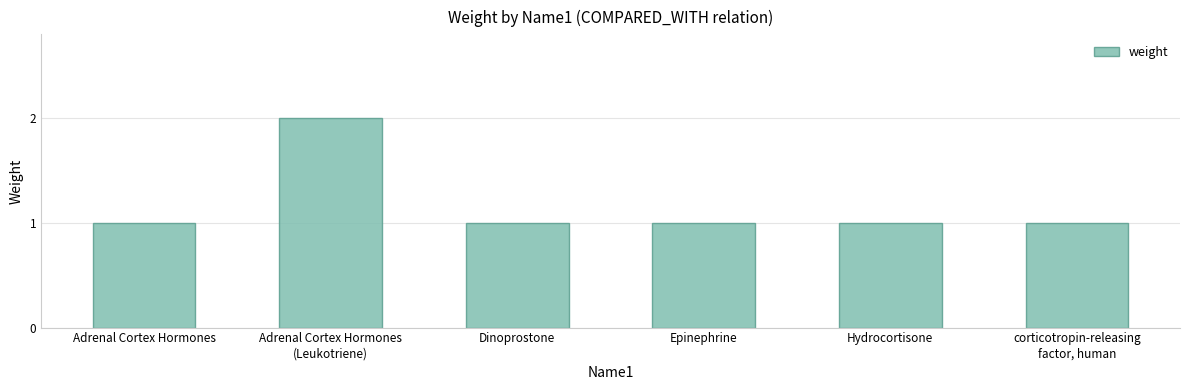

Between Dinoprostone and Adrenal Cortex Hormones
(Leukotriene), which is larger?

Adrenal Cortex Hormones
(Leukotriene)